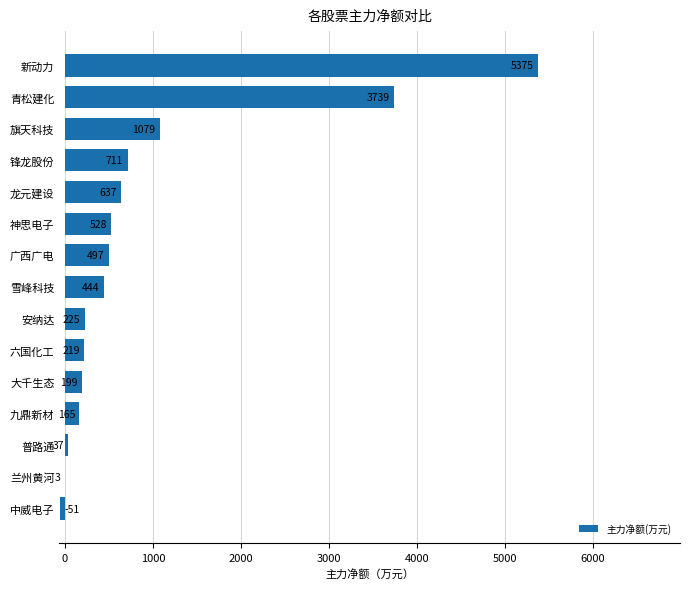

How many values are above zero?

14